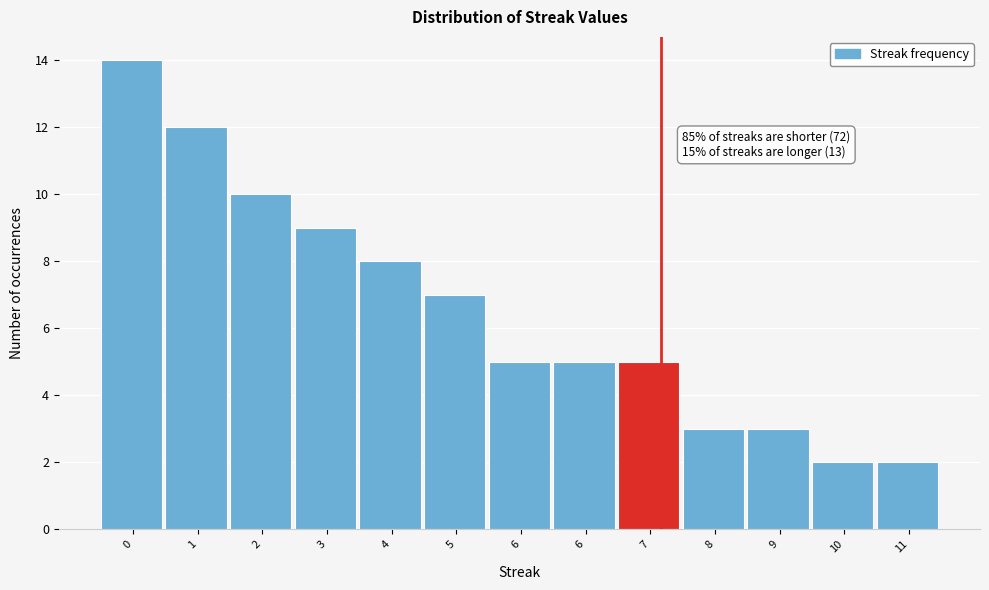

How many bars are there in total?

13